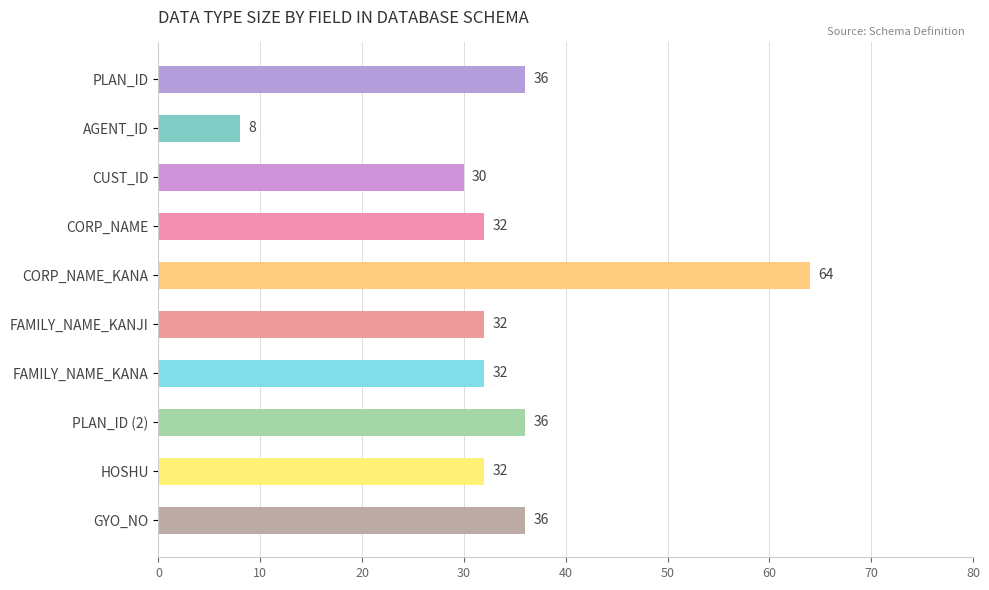

Count the number of categories in the chart.

10